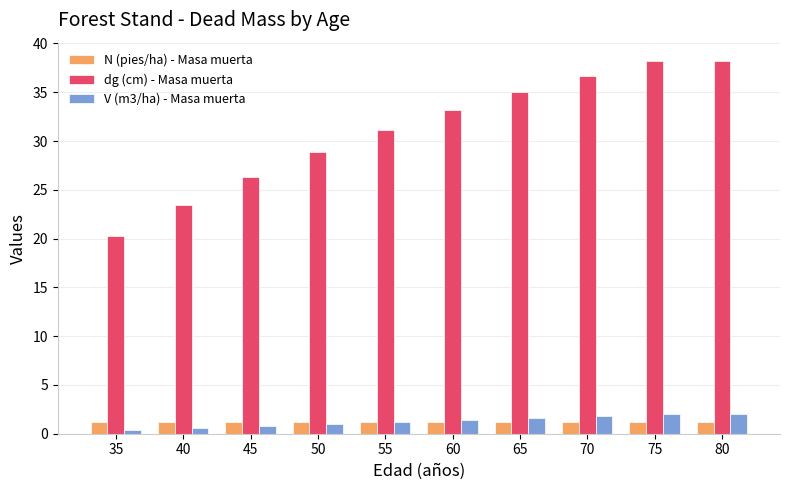

True or false: dg (cm) - Masa muerta has a value of 42.0 at 45.

False